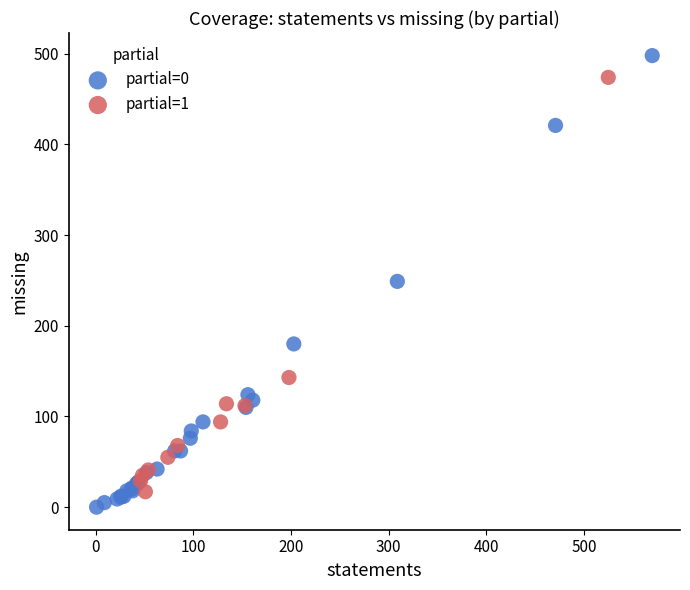

Which series has the largest Y range (max minus min)?

partial=0